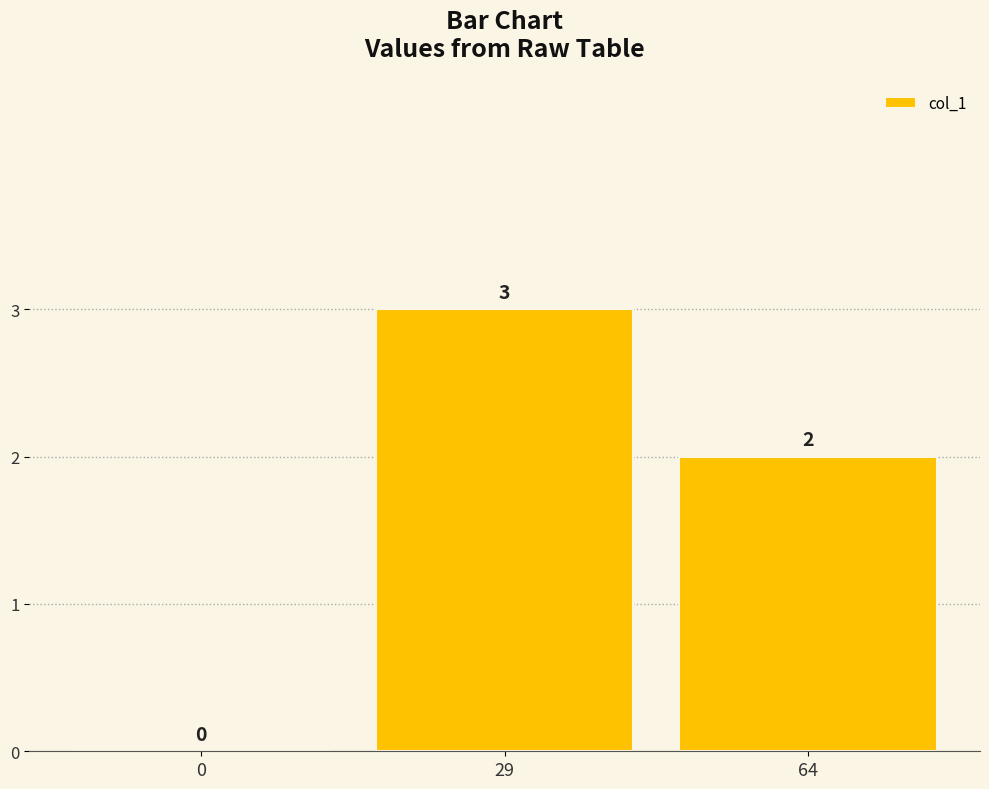

What is the average value?

2